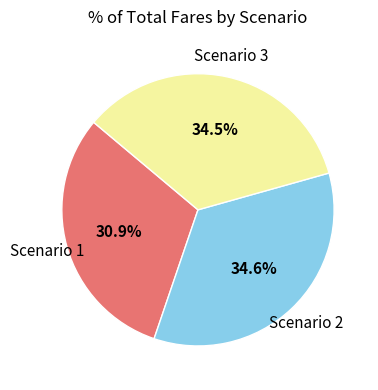

Combined, do Scenario 3 and Scenario 2 account for over 50%?

Yes